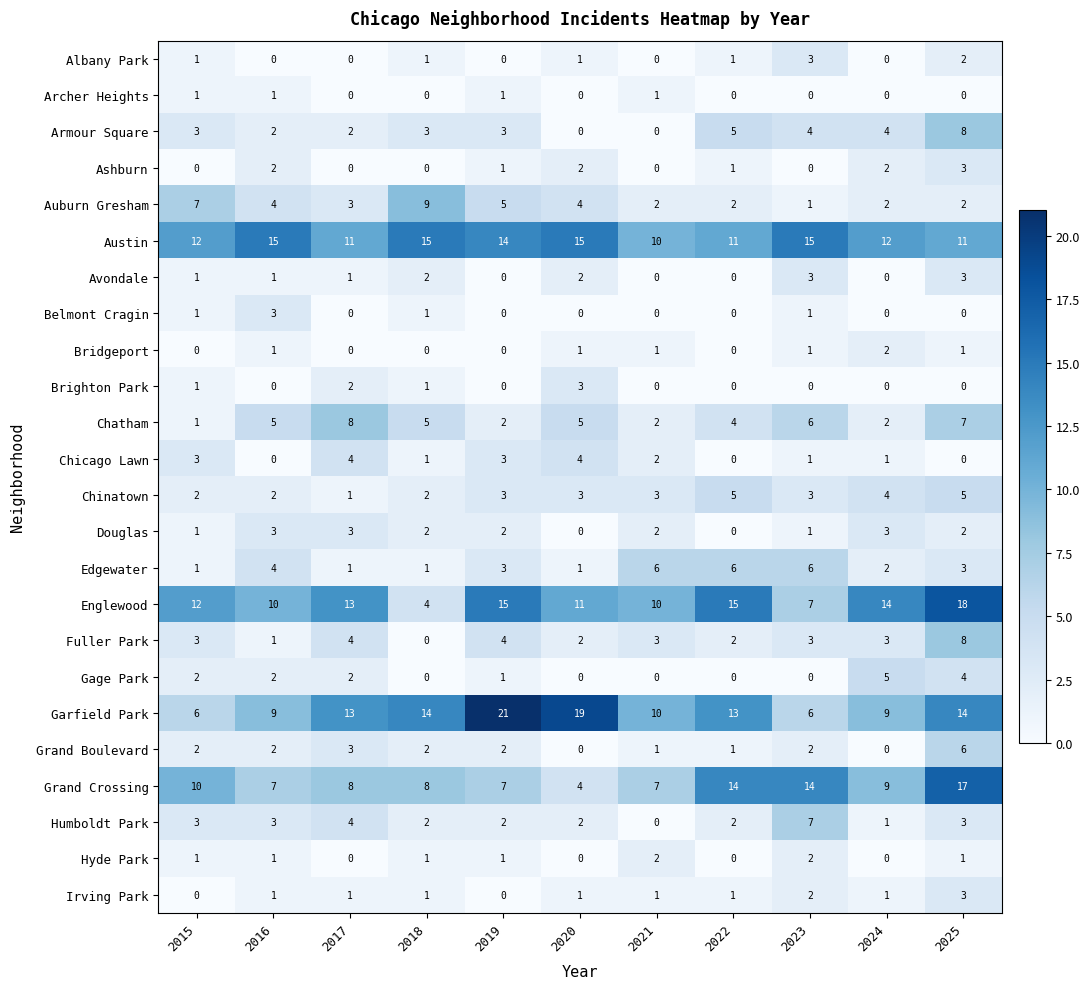

How many Douglas values are between 1 and 3?

9